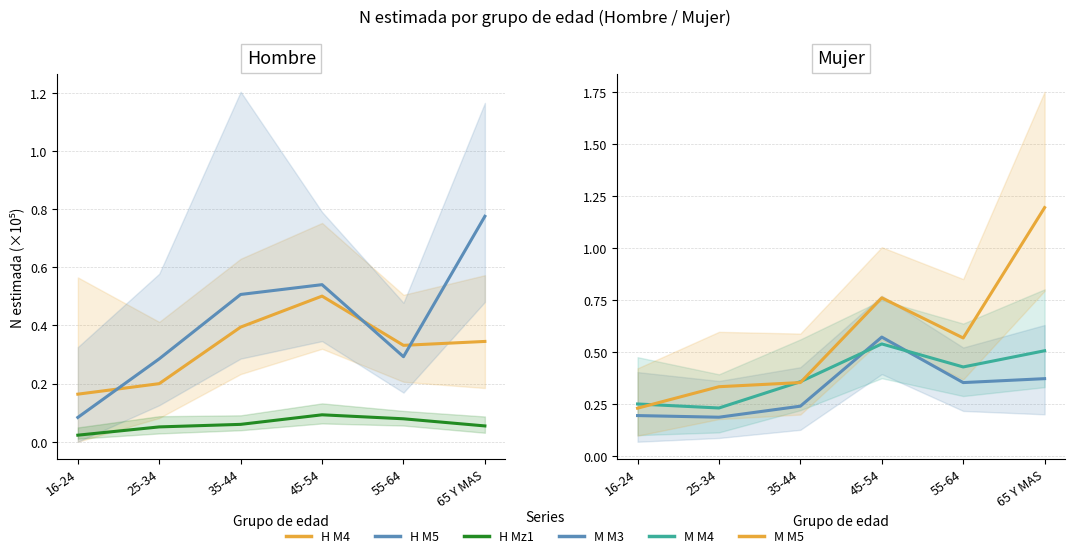

How many interior local peaks does the M M5 series have?

1